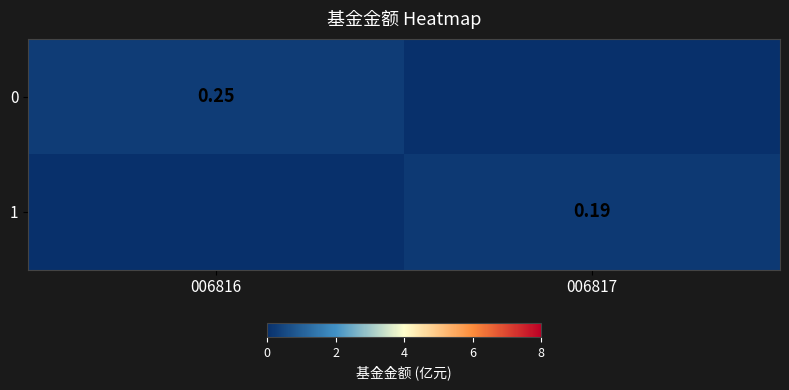

What is the spread (max minus min) of values at 006817?

0.2